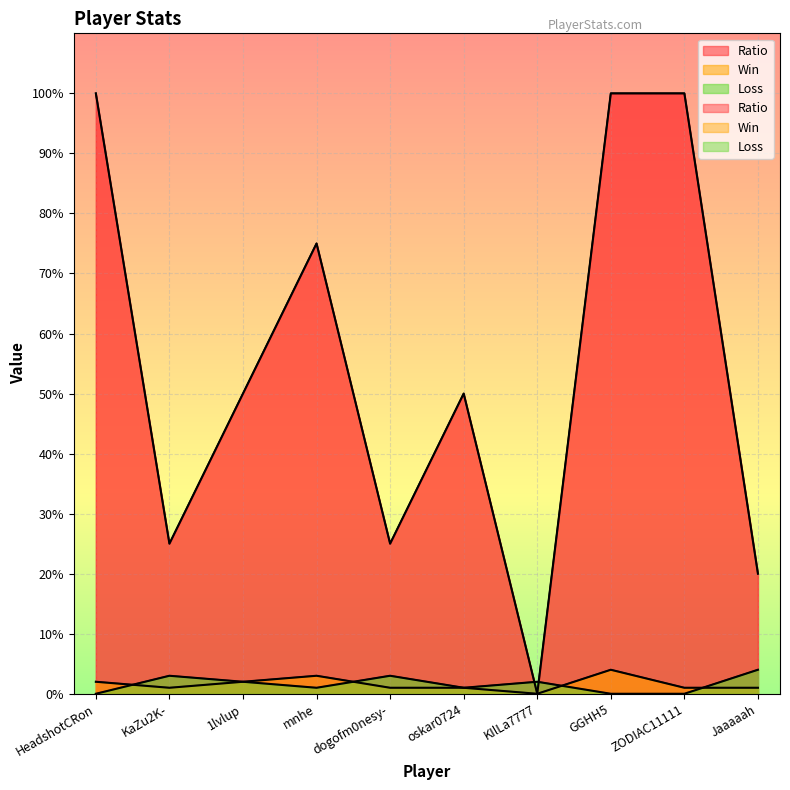

In Win, how many points are higher than both neighbors (excluding endpoints)?

2